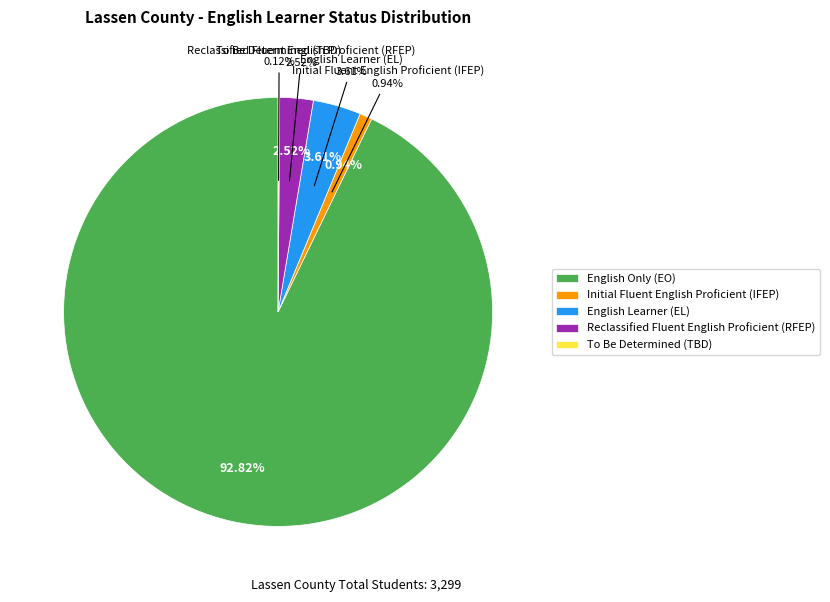

To the nearest percent, what portion does English Learner (EL) represent?

4%